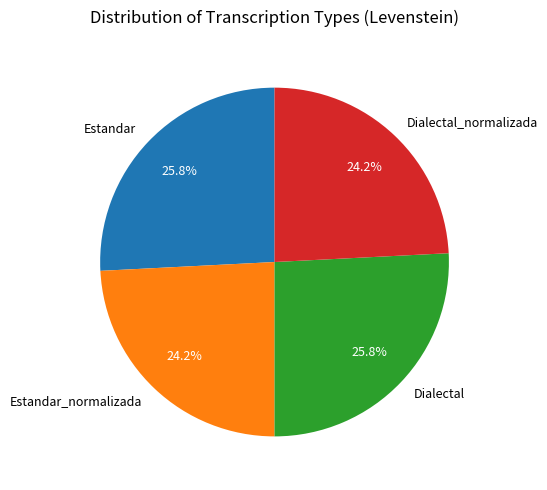

Is it true that Dialectal_normalizada is 24% of the pie?

True